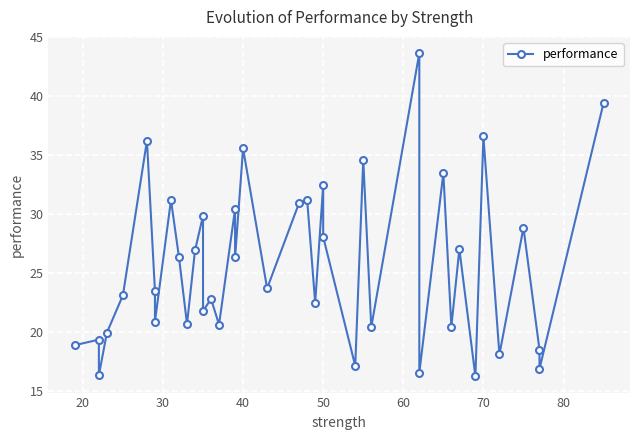

How many values are below 23?

18